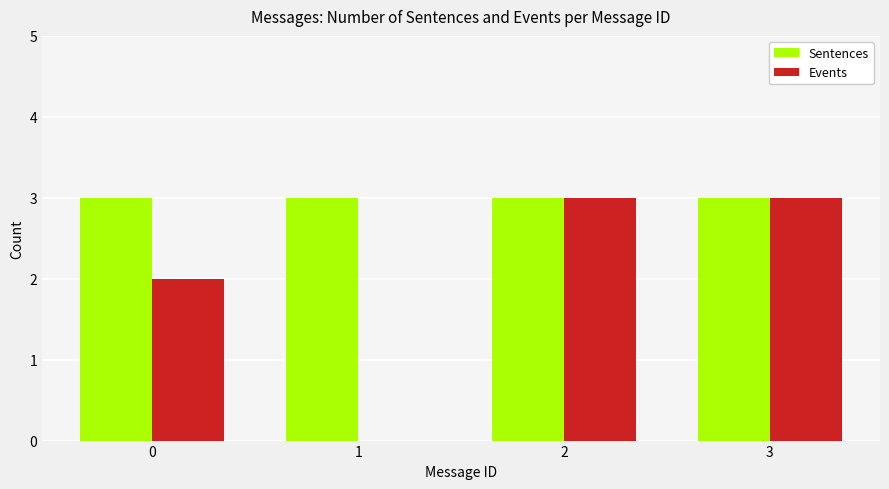

Which series has the largest total across all categories?

Sentences